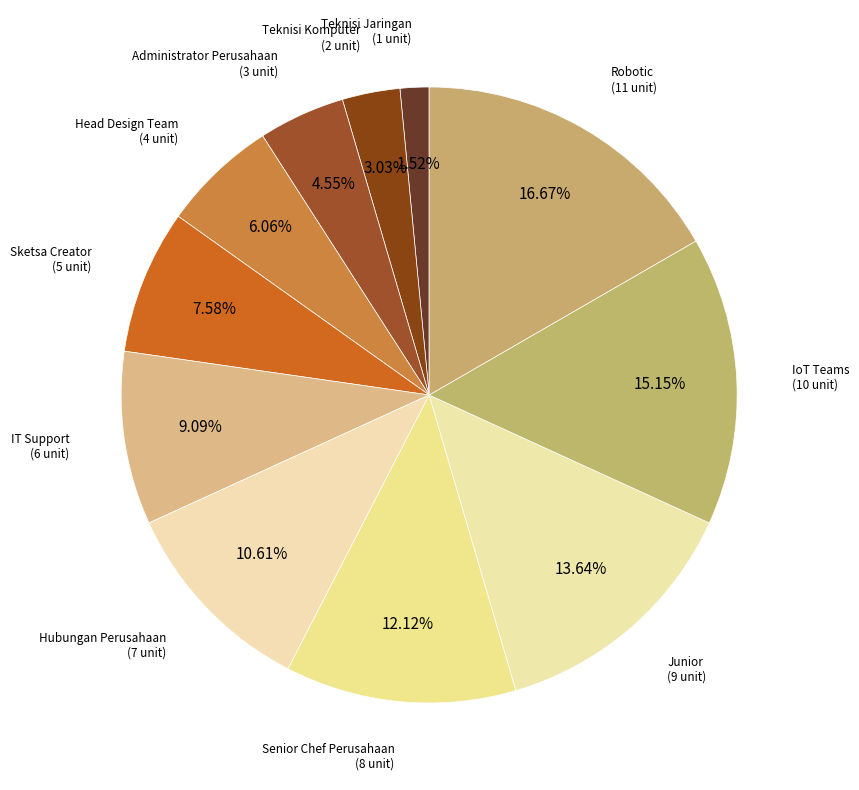

How many segments does this pie chart have?

11